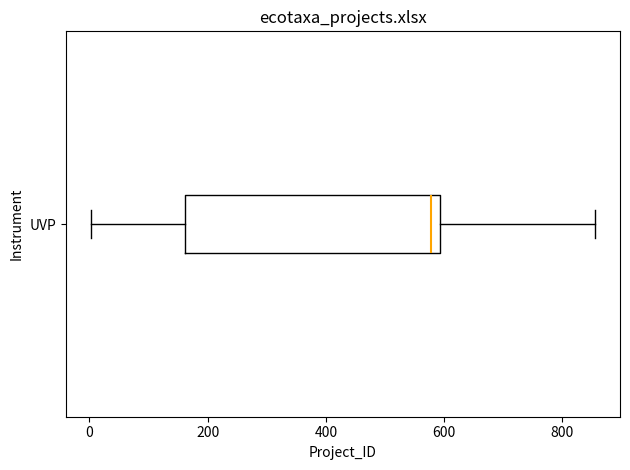

Where does the left whisker of the box for UVP end on the x-axis? The values are not printed on the chart, so give them approximately, as read against the axis.

0